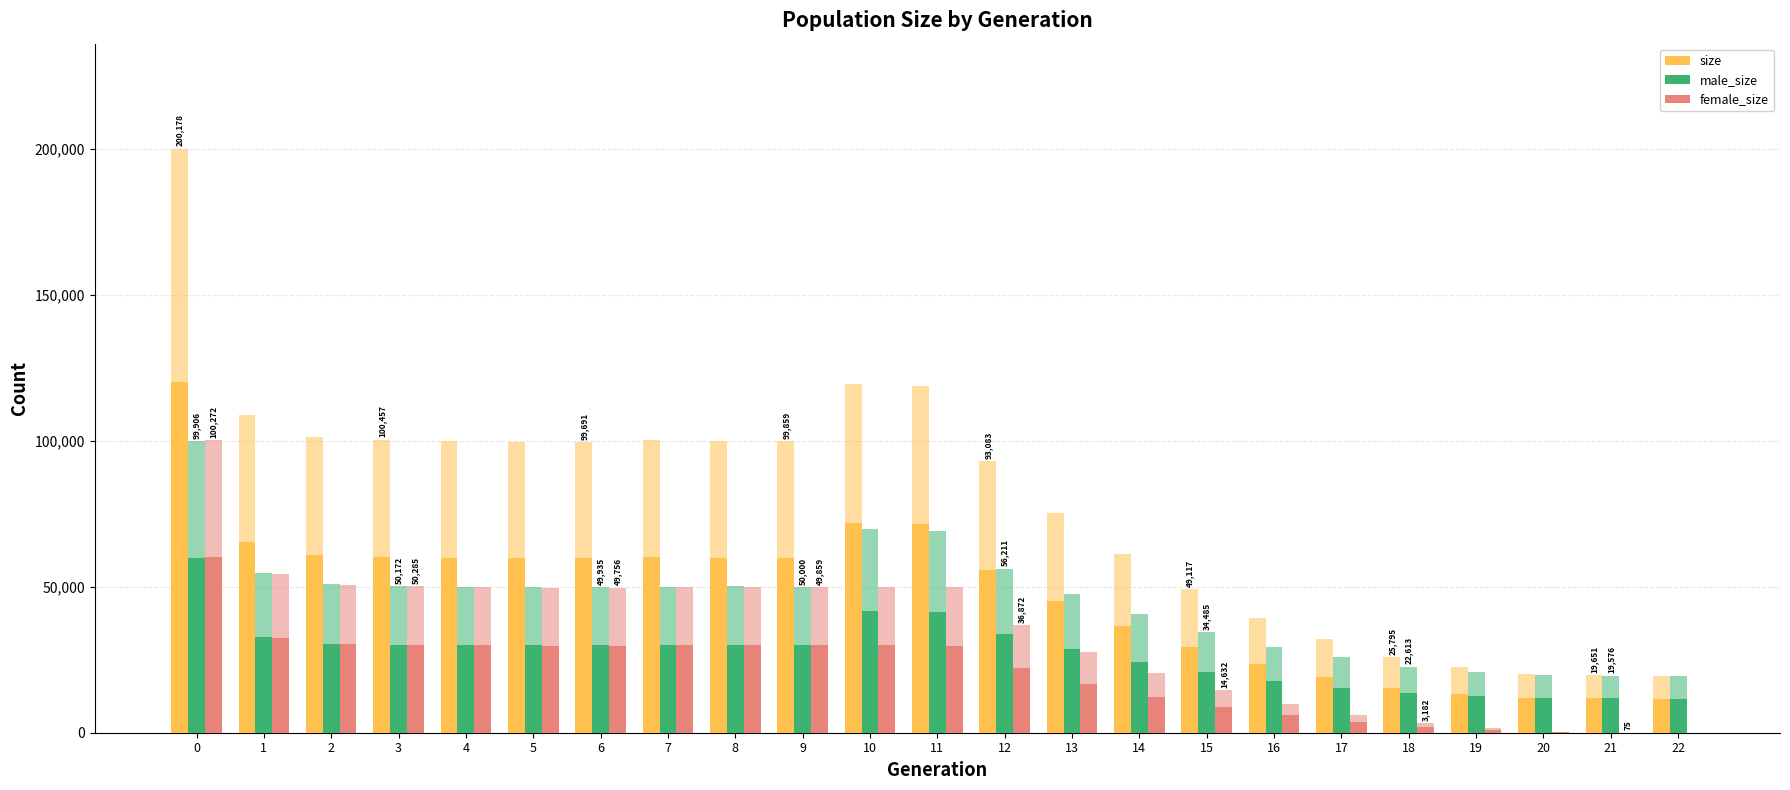

Are the bars horizontal?

No